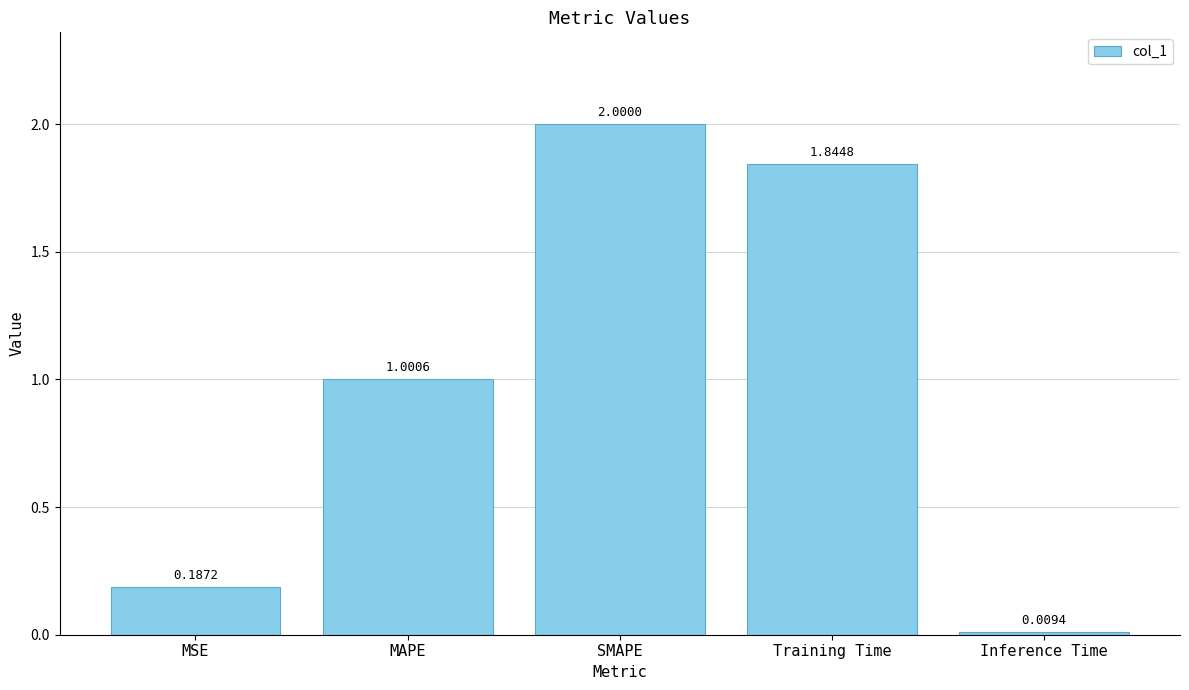

Which label corresponds to the largest value in the chart?

SMAPE